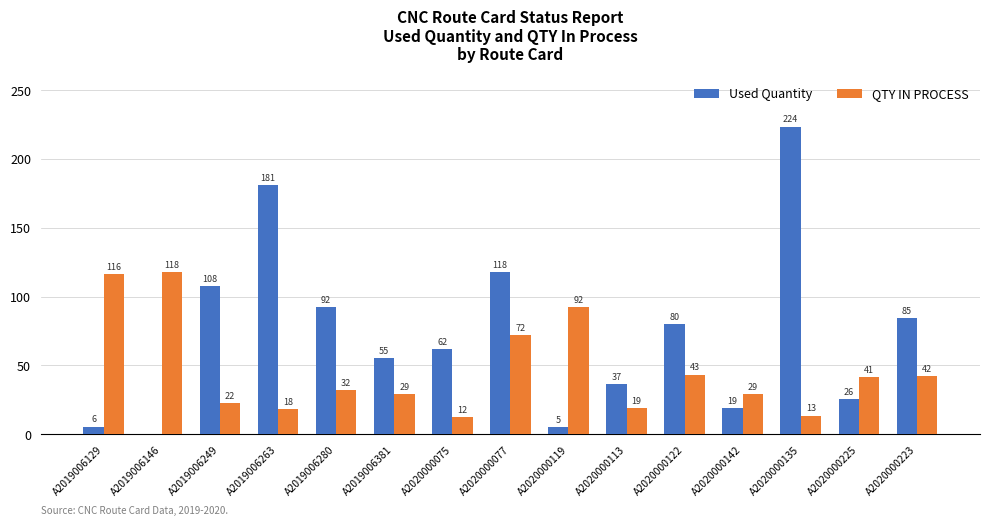

True or false: Used Quantity has a value of 117.9 at A2020000077.

True